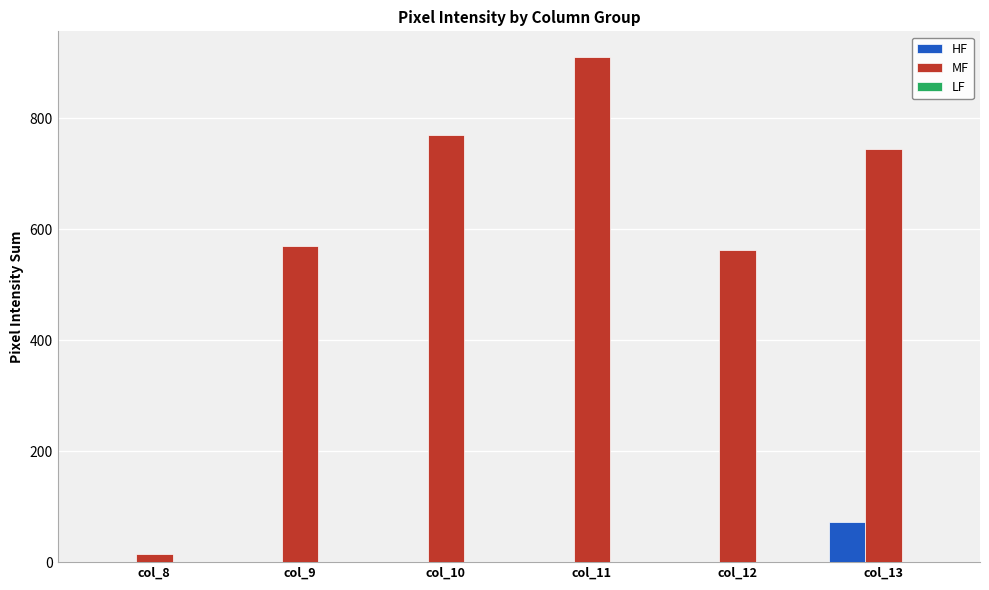

The value of MF at col_12 is 967. True or false?

False